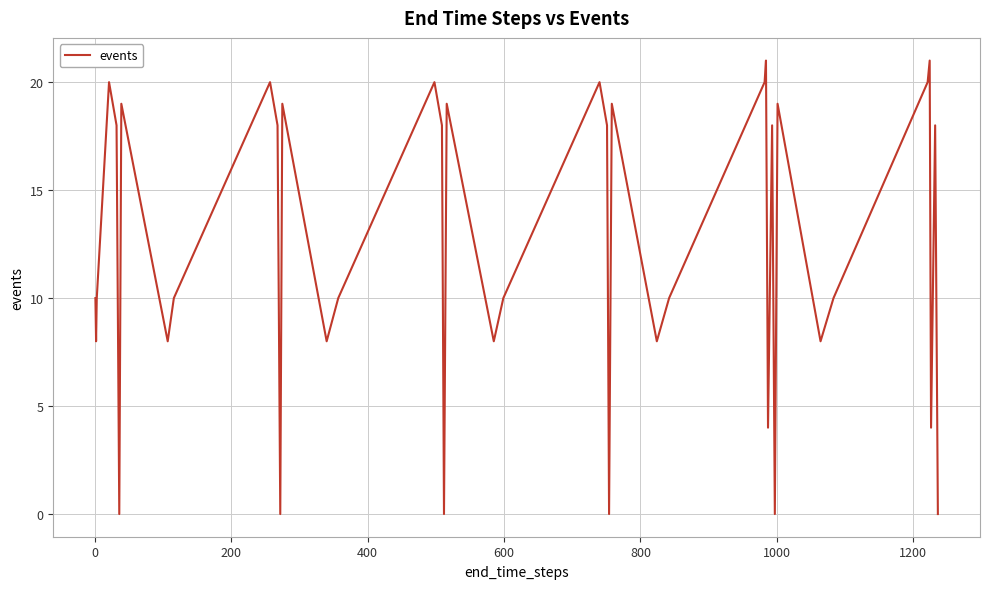

What is the difference between the maximum and minimum values?

21